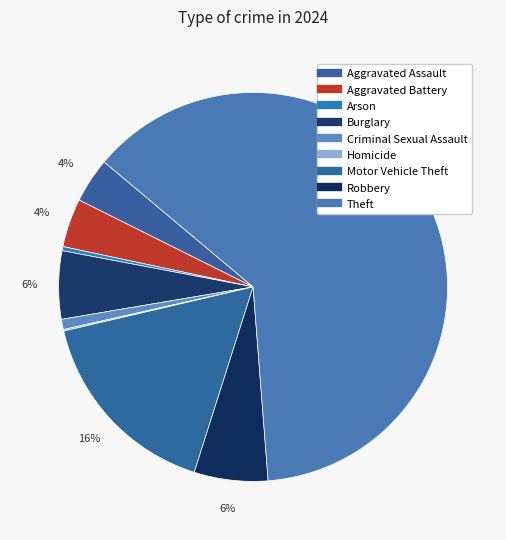

What is the majority slice?

Theft